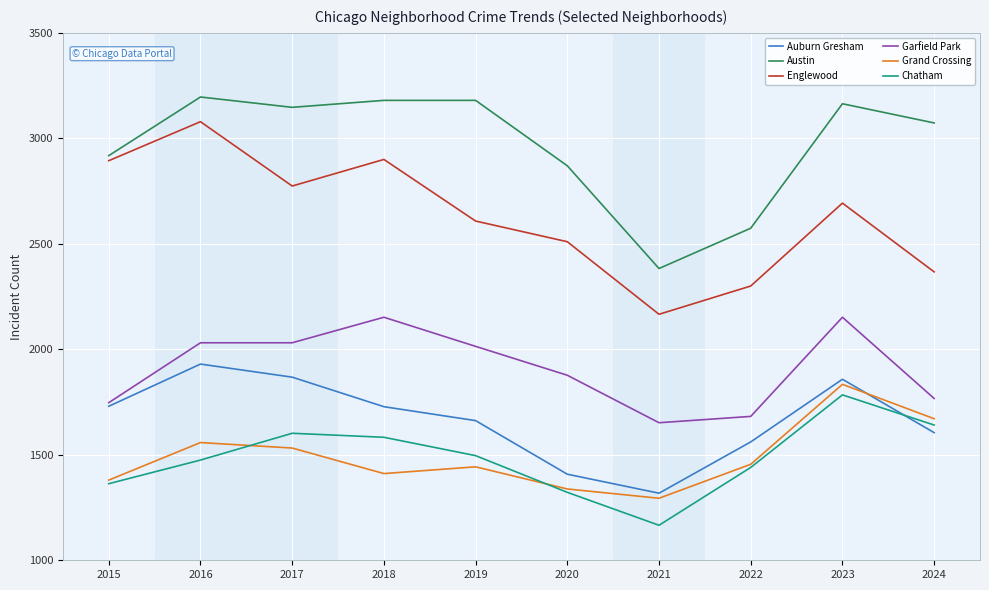

Between 2015 and 2024, which series saw the biggest shift?

Englewood